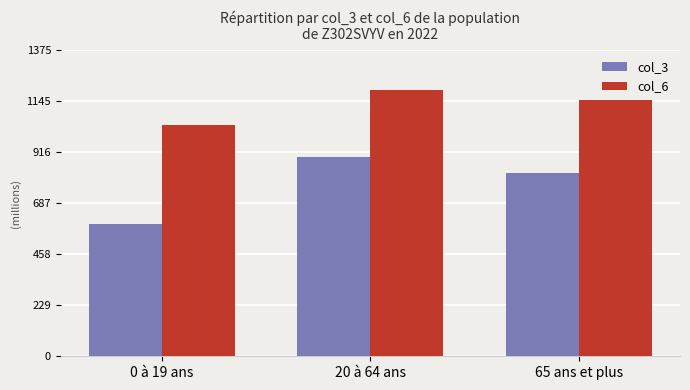

Which series changed the most between 0 à 19 ans and 20 à 64 ans?

col_3